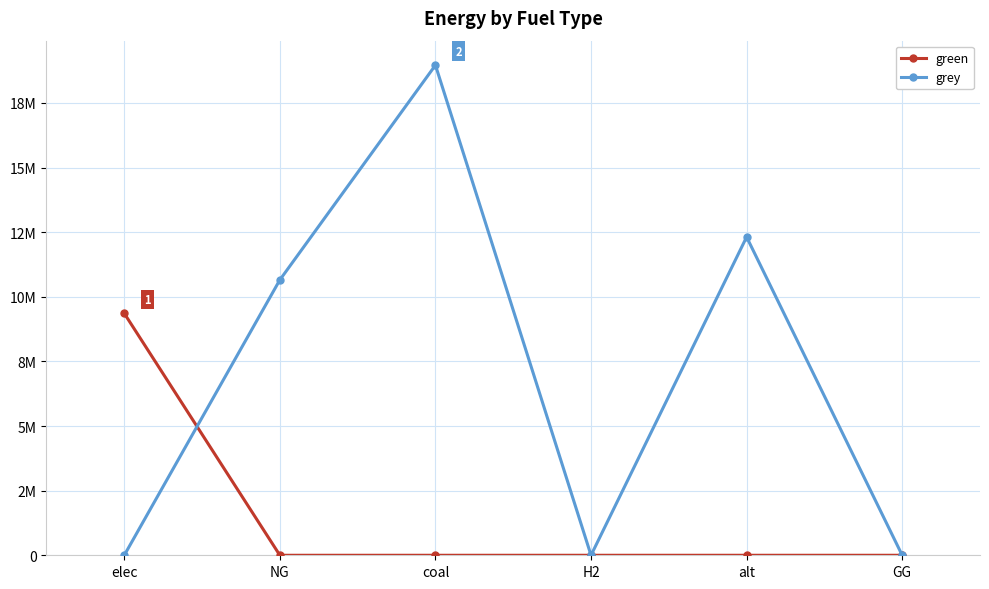

Rank the categories by green value from lowest to highest.

NG, coal, H2, alt, GG, elec